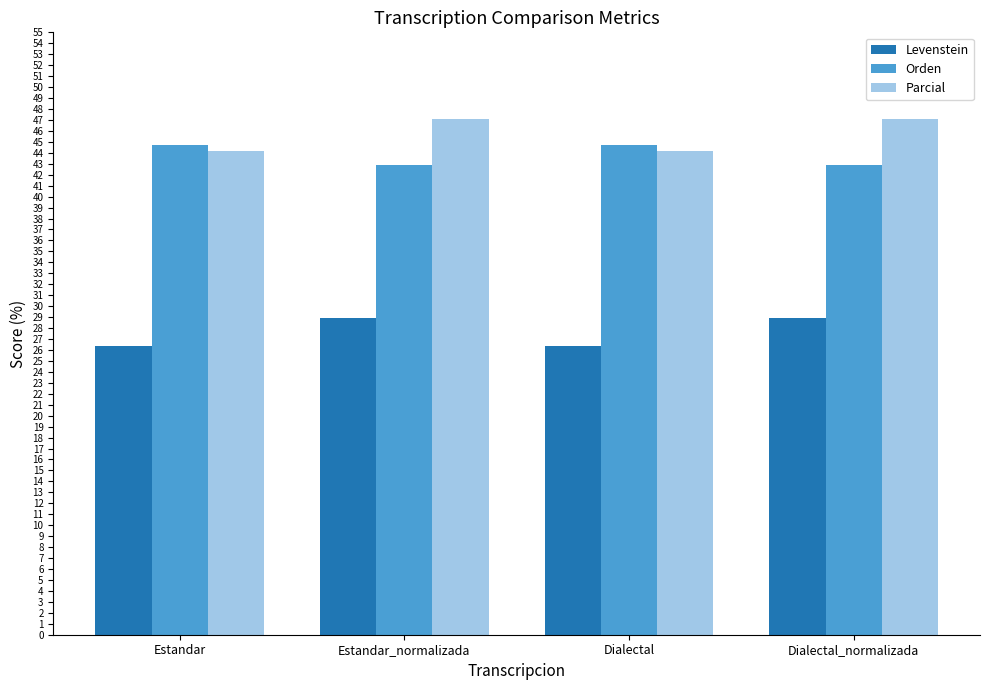

What is the lowest value of the Parcial series?

44.2